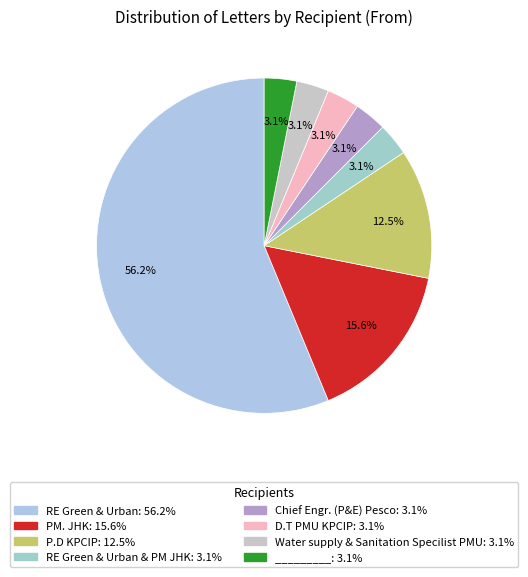

Which slice is the largest?

RE Green & Urban: 56.2%